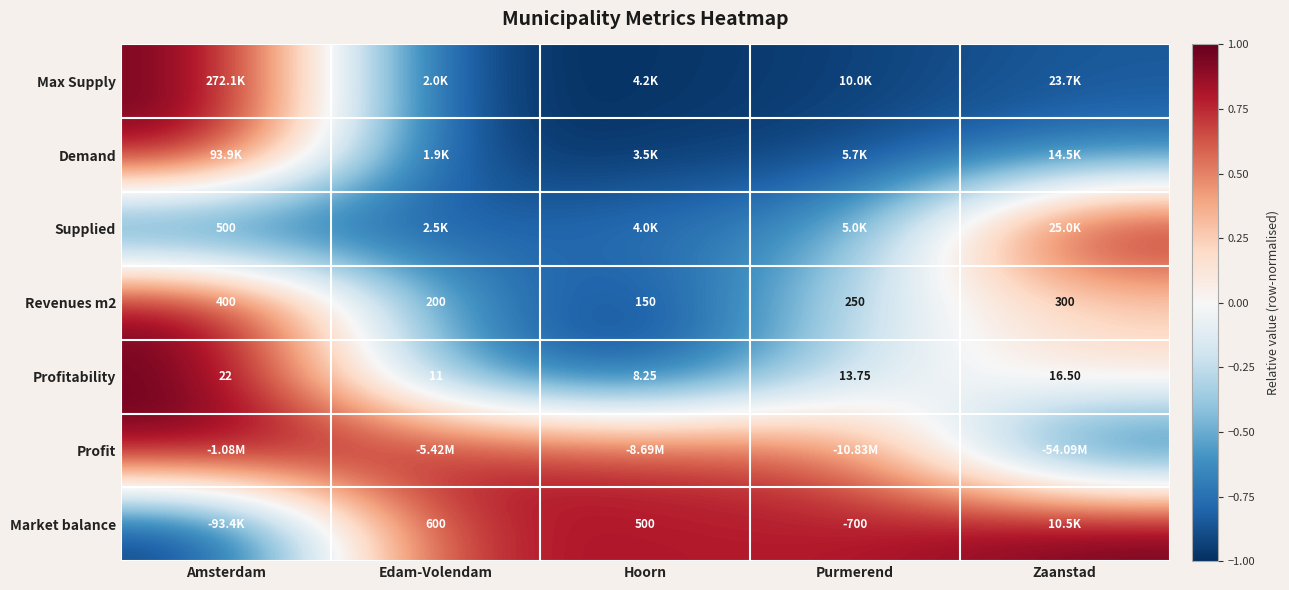

Rank the categories by Revenues m2 value from highest to lowest.

Amsterdam, Zaanstad, Purmerend, Edam-Volendam, Hoorn